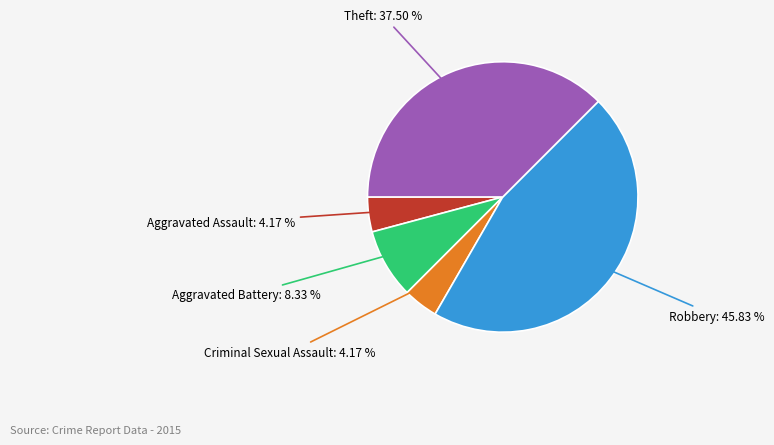

Is it true that Theft is 52% of the pie?

False